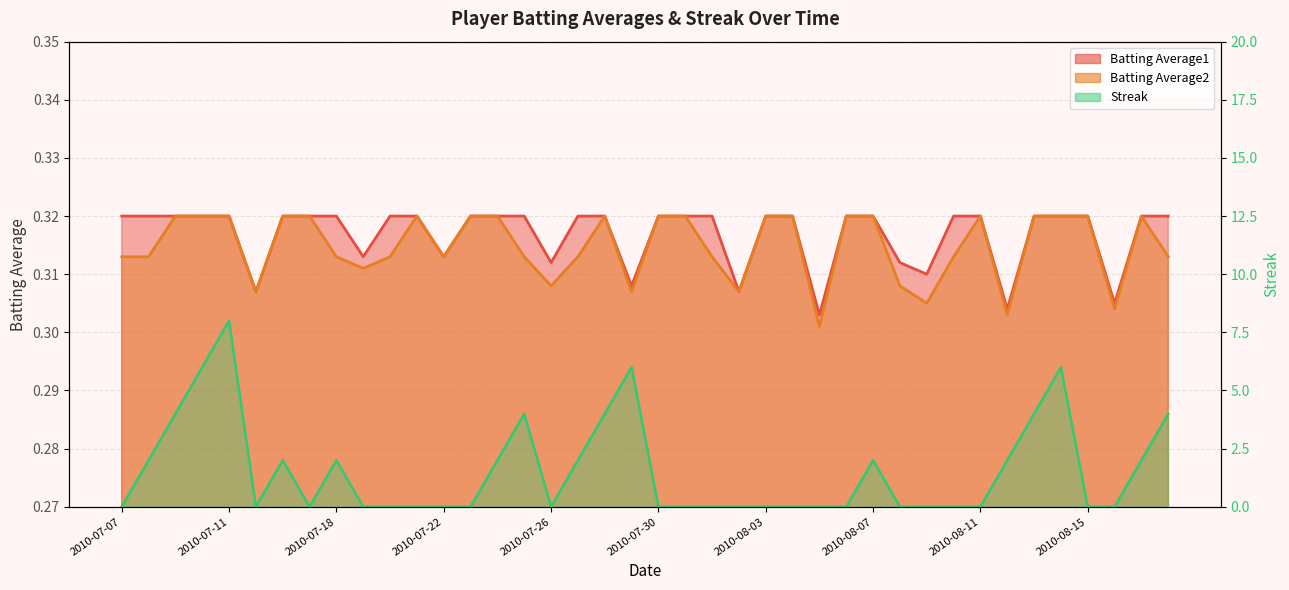

Reading left to right, extract all data points from this chart.

Batting Average1: 0.3	0.3	0.3	0.3	0.3	0.3	0.3	0.3	0.3	0.3	0.3	0.3	0.3	0.3	0.3	0.3	0.3	0.3	0.3	0.3	0.3	0.3	0.3	0.3	0.3	0.3	0.3	0.3	0.3	0.3	0.3	0.3	0.3	0.3	0.3	0.3	0.3	0.3	0.3	0.3
Batting Average2: 0.3	0.3	0.3	0.3	0.3	0.3	0.3	0.3	0.3	0.3	0.3	0.3	0.3	0.3	0.3	0.3	0.3	0.3	0.3	0.3	0.3	0.3	0.3	0.3	0.3	0.3	0.3	0.3	0.3	0.3	0.3	0.3	0.3	0.3	0.3	0.3	0.3	0.3	0.3	0.3
Streak: 0.0	2.0	4.0	6.0	8.0	0.0	2.0	0.0	2.0	0.0	0.0	0.0	0.0	0.0	2.0	4.0	0.0	2.0	4.0	6.0	0.0	0.0	0.0	0.0	0.0	0.0	0.0	0.0	2.0	0.0	0.0	0.0	0.0	2.0	4.0	6.0	0.0	0.0	2.0	4.0